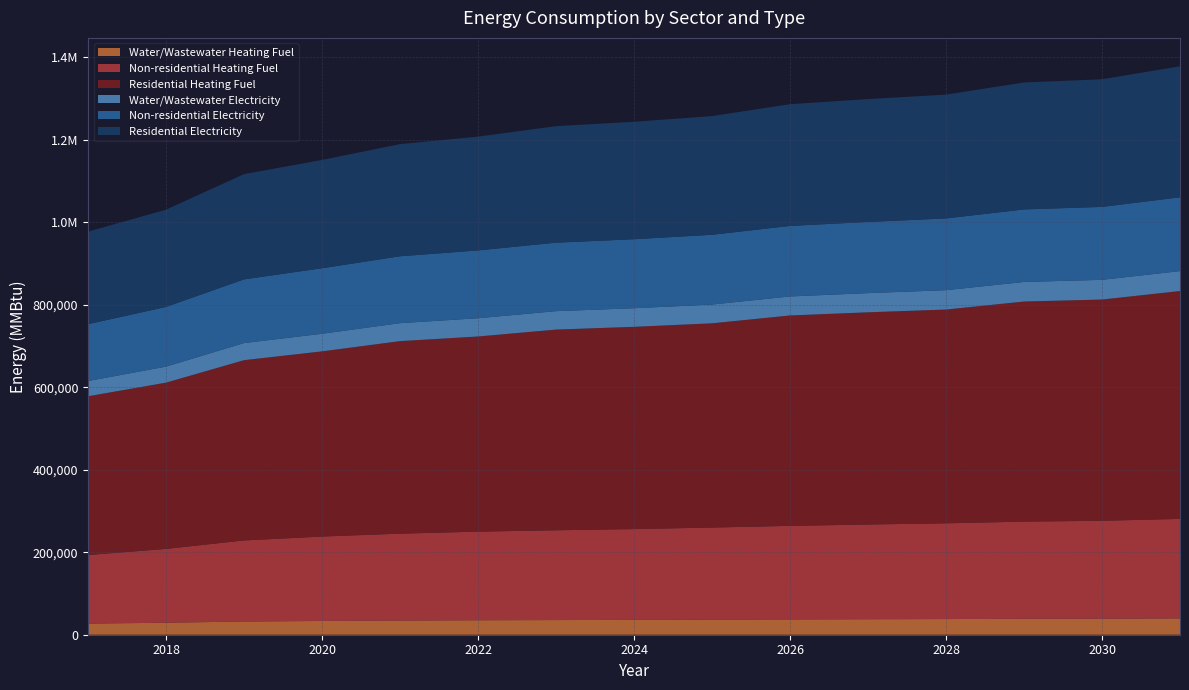

Reading left to right, what are all the values shown in this chart?

Water/Wastewater Heating Fuel: 2017=26966.0	2018=29070.9	2019=31993.4	2020=33342.5	2021=34342.3	2022=35050.3	2023=35524.1	2024=35939.9	2025=36473.2	2026=37066.7	2027=37544.0	2028=37962.9	2029=38558.7	2030=38862.7	2031=39515.7
Non-residential Heating Fuel: 2017=166275.6	2018=178940.0	2019=196529.5	2020=204620.6	2021=210601.0	2022=214822.5	2023=217636.8	2024=220099.3	2025=223265.4	2026=226783.3	2027=229597.6	2028=232060.1	2029=235578.0	2030=237337.0	2031=241206.6
Residential Heating Fuel: 2017=384650.7	2018=402882.5	2019=436850.4	2020=448733.7	2021=466571.8	2022=472894.5	2023=486369.0	2024=490128.8	2025=494962.8	2026=509859.2	2027=514237.9	2028=518069.3	2029=533323.6	2030=536111.4	2031=552189.1
Water/Wastewater Electricity: 2017=36948.5	2018=38838.6	2019=41459.9	2020=42677.9	2021=43584.8	2022=44230.9	2023=44666.3	2024=45050.4	2025=45540.6	2026=46087.3	2027=46531.3	2028=46922.9	2029=47475.1	2030=47766.8	2031=48367.8
Non-residential Electricity: 2017=137706.3	2018=144661.5	2019=154321.5	2020=158765.2	2021=162049.6	2022=164368.0	2023=165913.6	2024=167266.0	2025=169004.8	2026=170936.8	2027=172482.4	2028=173834.8	2029=175766.8	2030=176732.8	2031=178858.0
Residential Electricity: 2017=224309.4	2018=235638.7	2019=255125.7	2020=262471.9	2021=271841.5	2022=275730.6	2023=282357.1	2024=284658.6	2025=287617.8	2026=295061.5	2027=297729.5	2028=300063.9	2029=307672.0	2030=309363.0	2031=317431.4